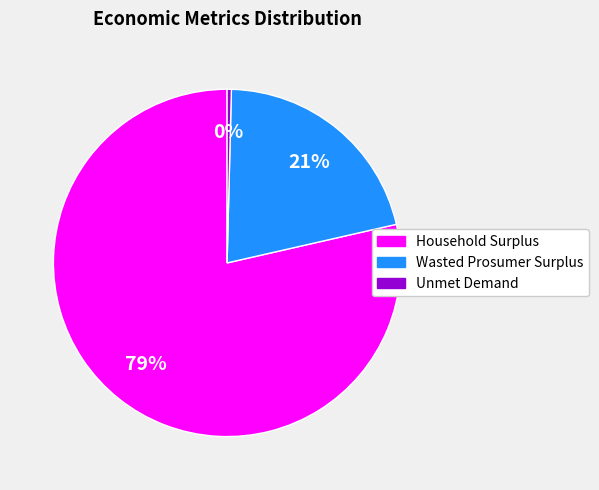

What is the largest slice in the pie chart?

Household Surplus